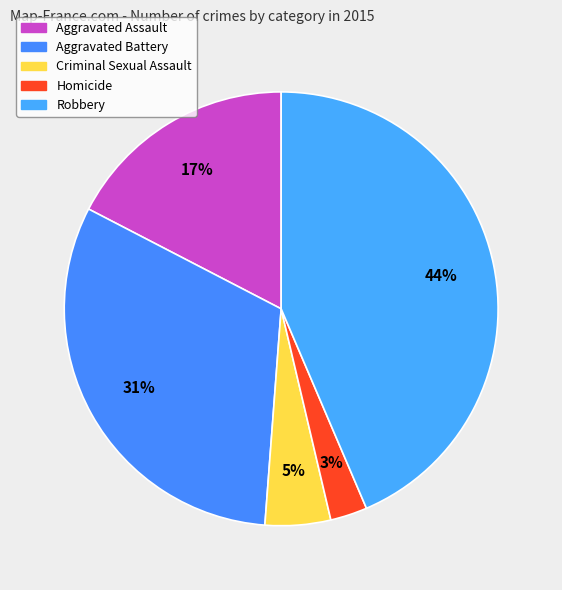

Rank the categories by value from highest to lowest.

Robbery, Aggravated Battery, Aggravated Assault, Criminal Sexual Assault, Homicide